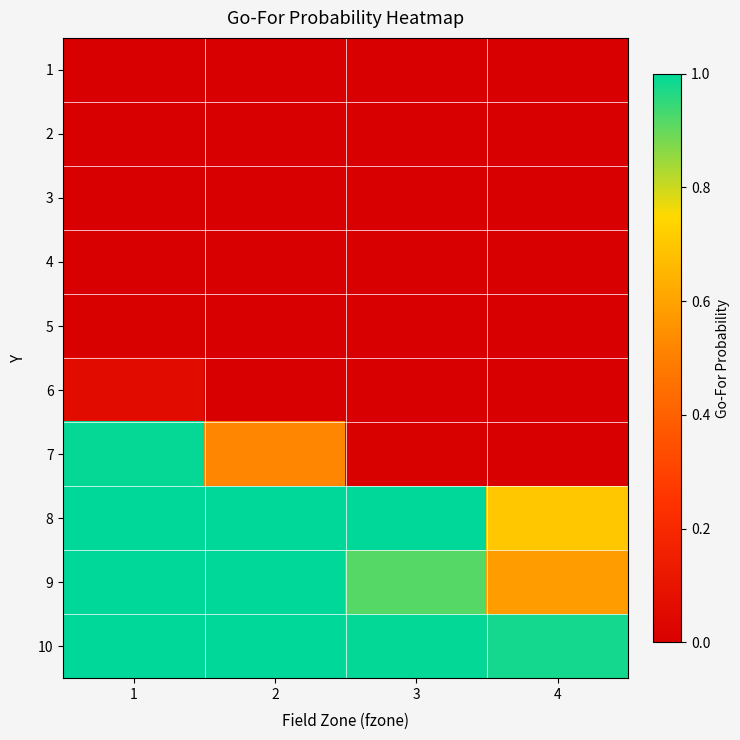

Reading left to right, what are all the values shown in this chart?

1: 1=0.0	2=0.0	3=0.0	4=0.0
2: 1=0.0	2=0.0	3=0.0	4=0.0
3: 1=0.0	2=0.0	3=0.0	4=0.0
4: 1=0.0	2=0.0	3=0.0	4=0.0
5: 1=0.0	2=0.0	3=0.0	4=0.0
6: 1=0.1	2=0.0	3=0.0	4=0.0
7: 1=1.0	2=0.5	3=0.0	4=0.0
8: 1=1.0	2=1.0	3=1.0	4=0.7
9: 1=1.0	2=1.0	3=0.9	4=0.6
10: 1=1.0	2=1.0	3=1.0	4=1.0